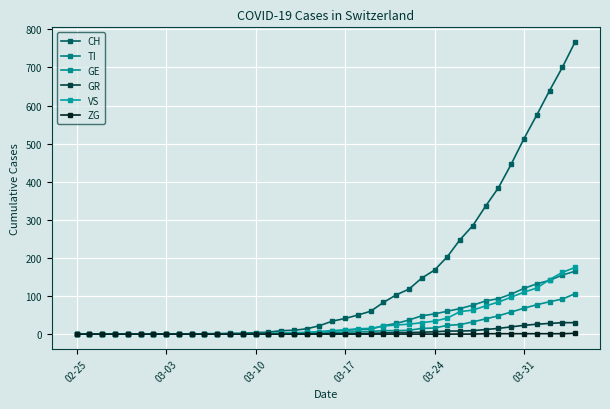

What is the sum of all CH values?

5970